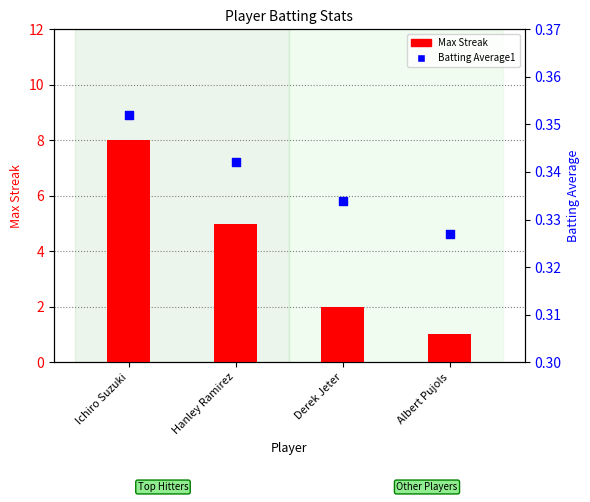

At which category is the sum across all series the highest?

Ichiro Suzuki